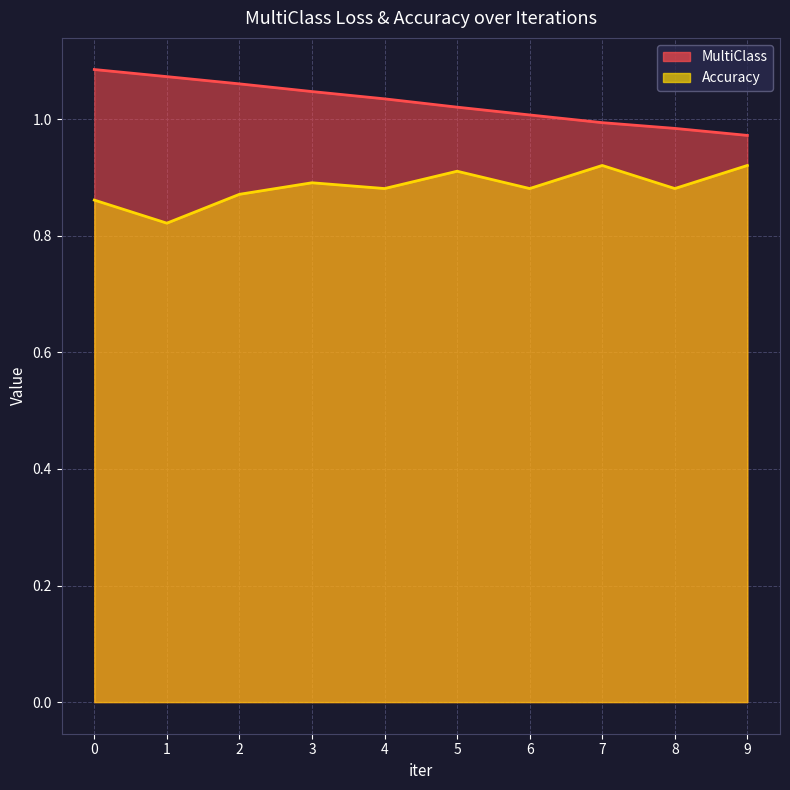

Which series has the widest spread of values?

MultiClass